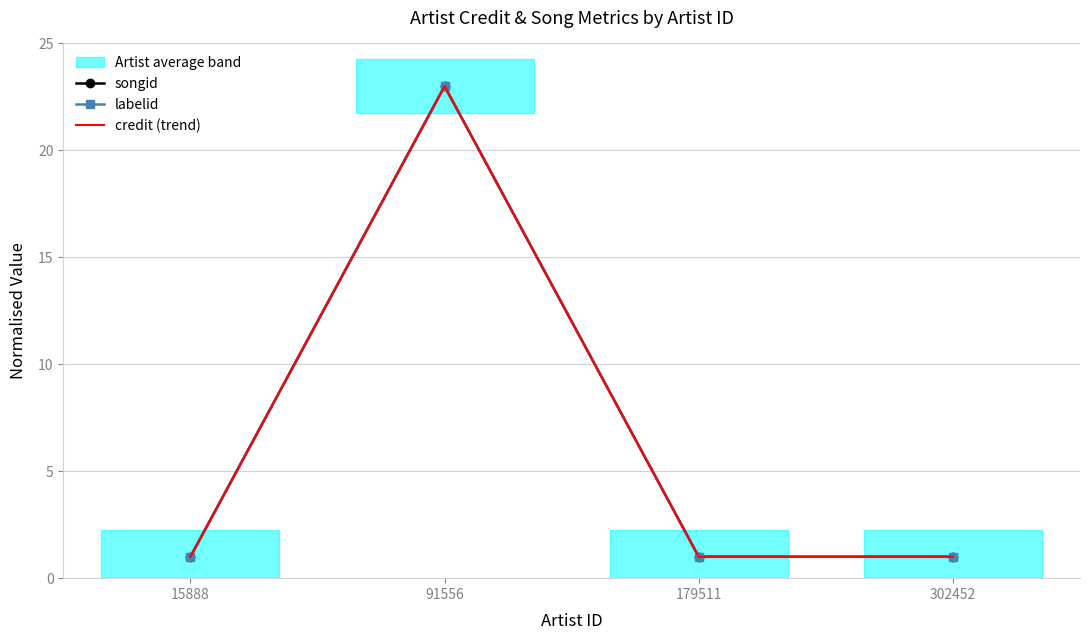

The value of songid at 15888 is 2. True or false?

False